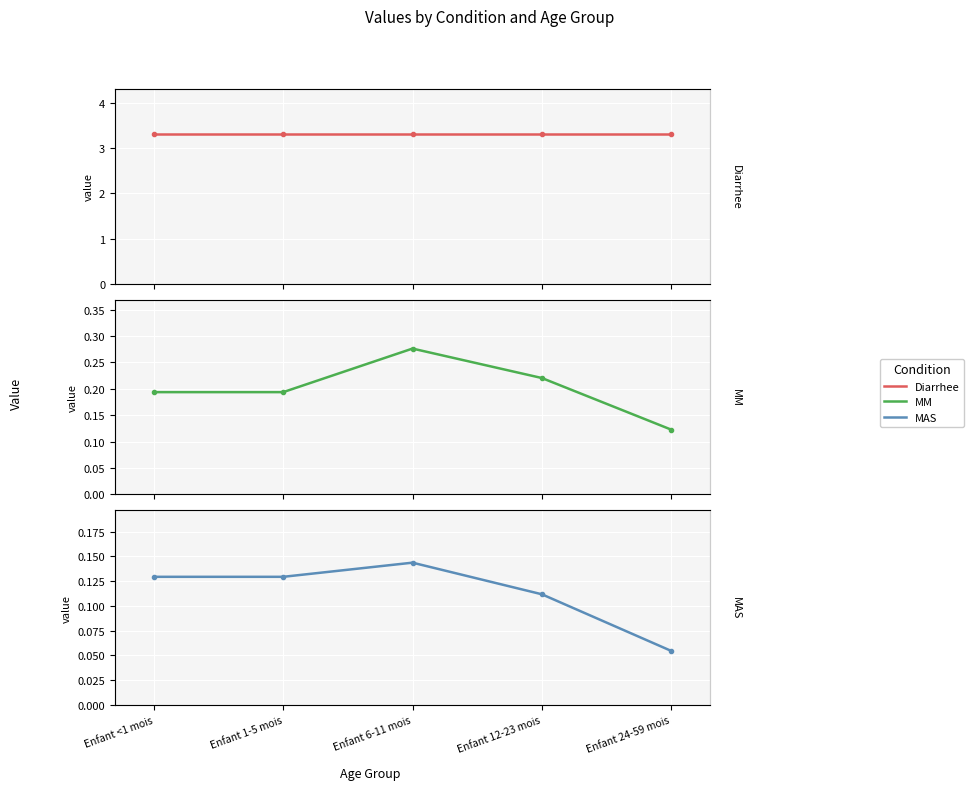

Which series has the largest total across all categories?

Diarrhee